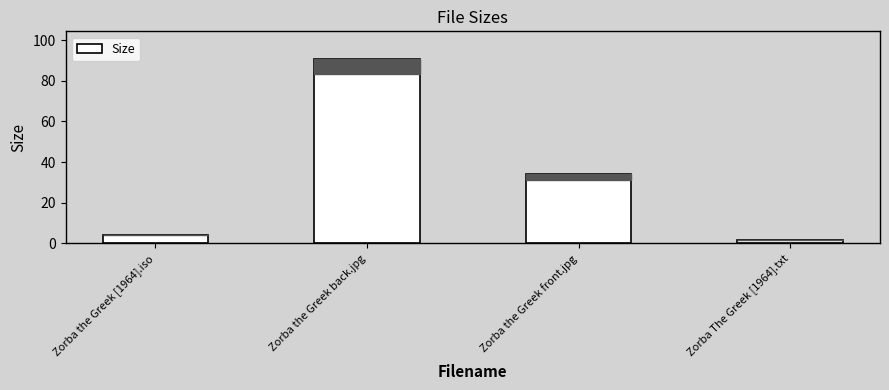

Rank the categories by value from highest to lowest.

Zorba the Greek back.jpg, Zorba the Greek front.jpg, Zorba the Greek [1964].iso, Zorba The Greek [1964].txt